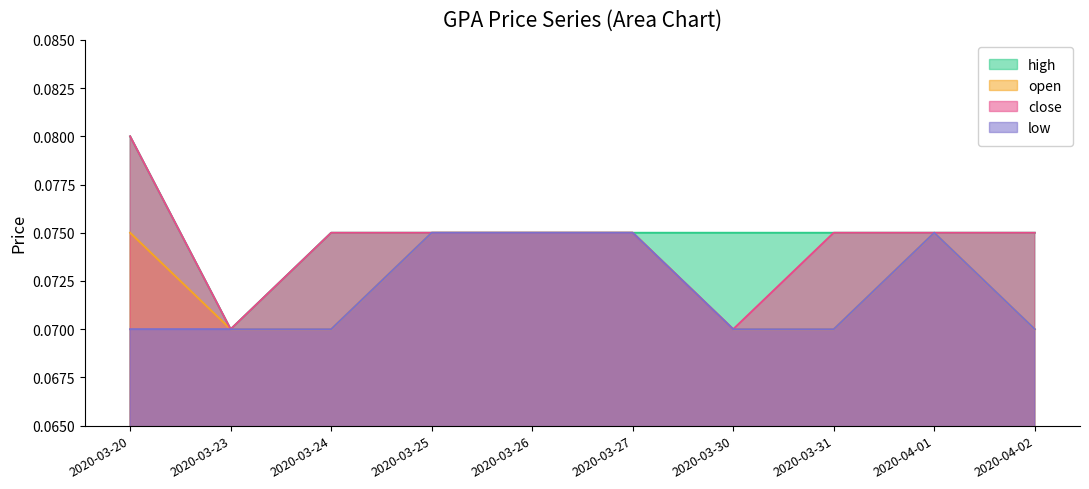

Which series changed the most between 2020-03-24 and 2020-04-01?

open